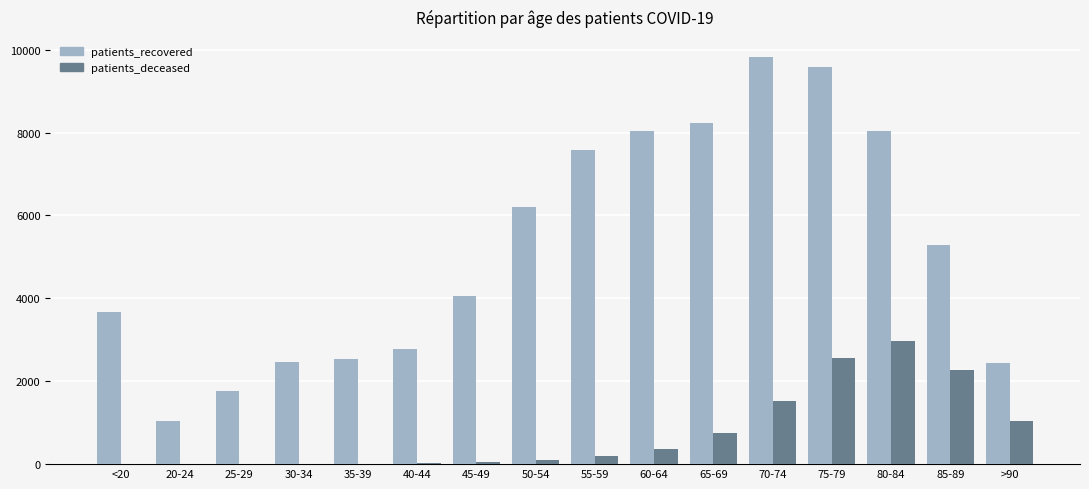

What is the highest value of the patients_deceased series?

2983